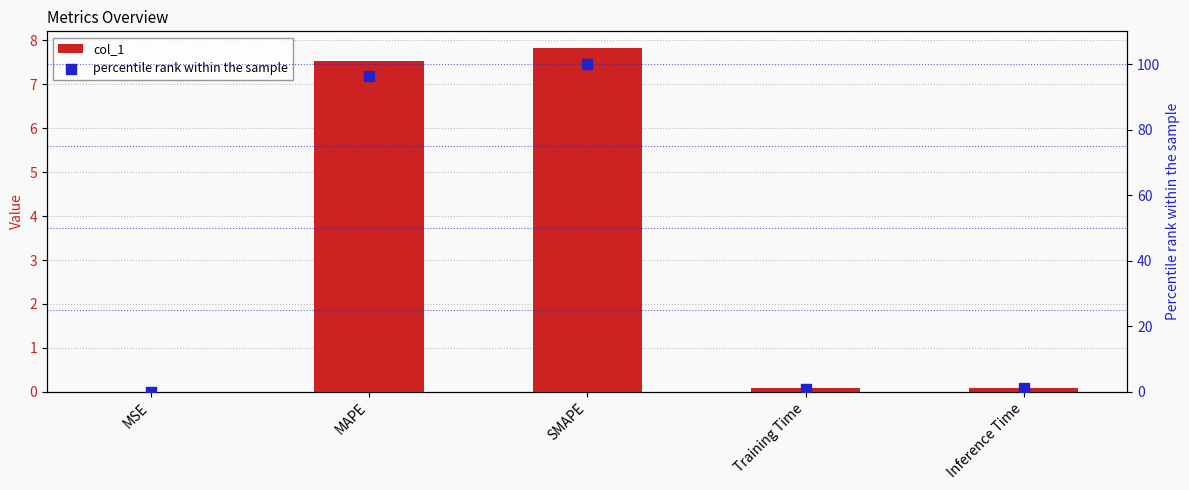

Which series has the largest Y range (max minus min)?

percentile rank within the sample